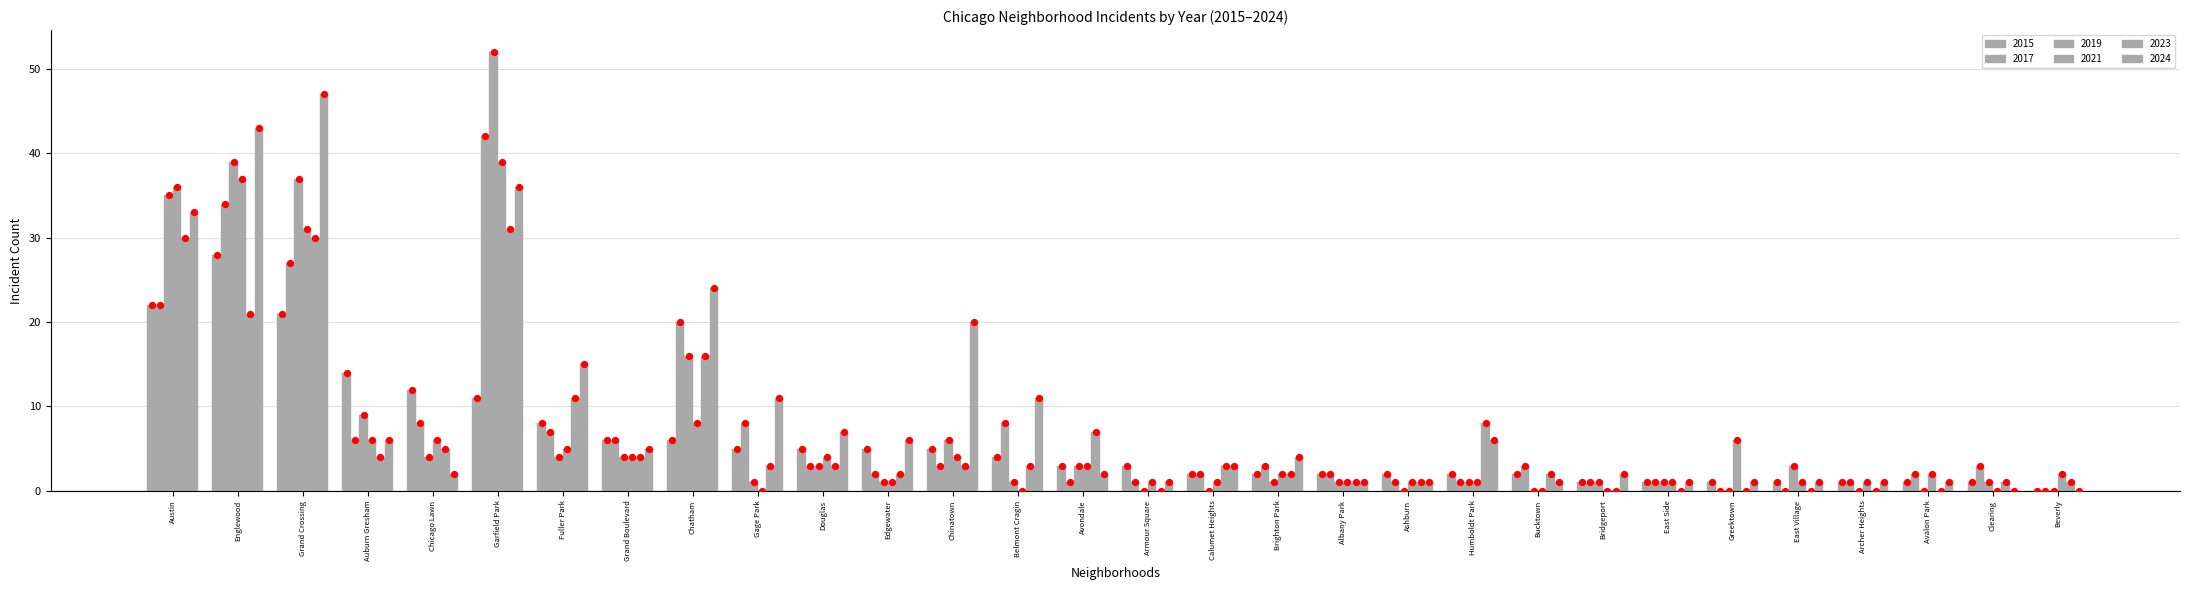

At how many categories does at least one series exceed 40?

3